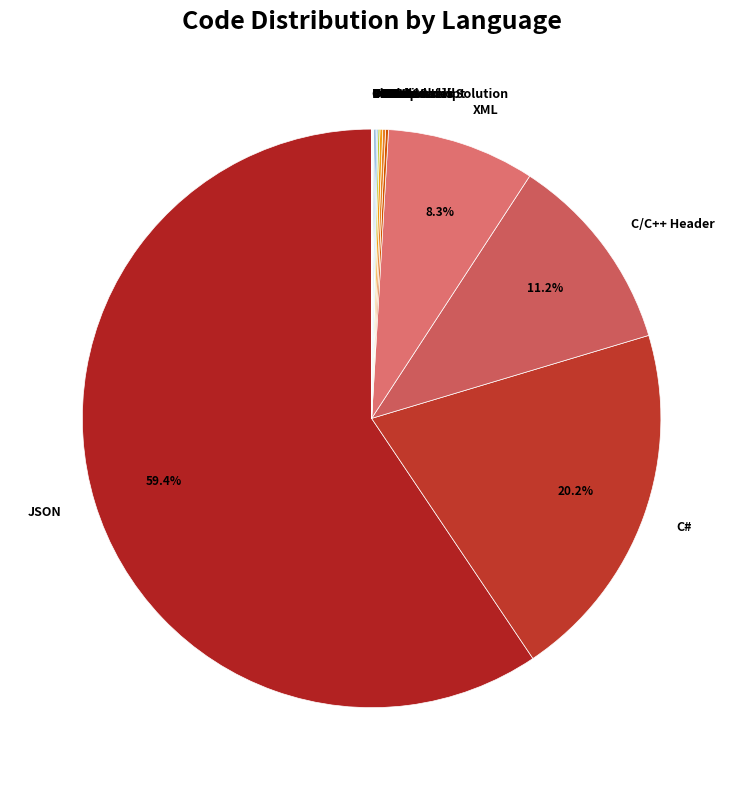

How much of the chart is everything except XML?

91.7%